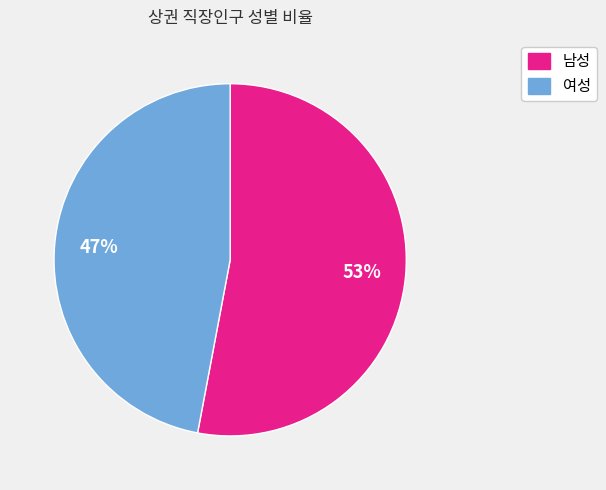

What is the ratio of the value at 여성 to the value at 남성?

0.9